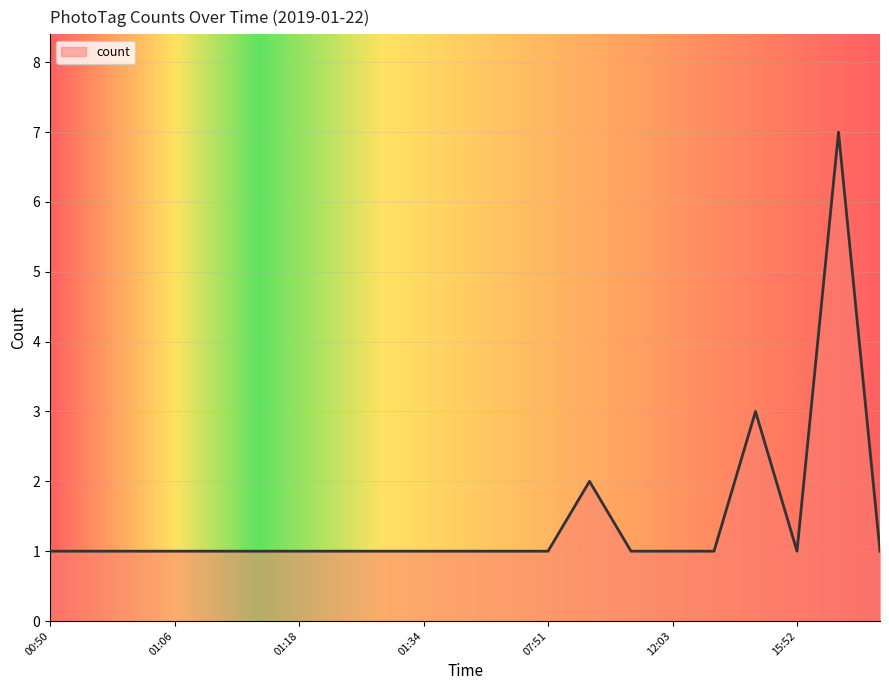

What is the difference between the maximum and minimum values?

6